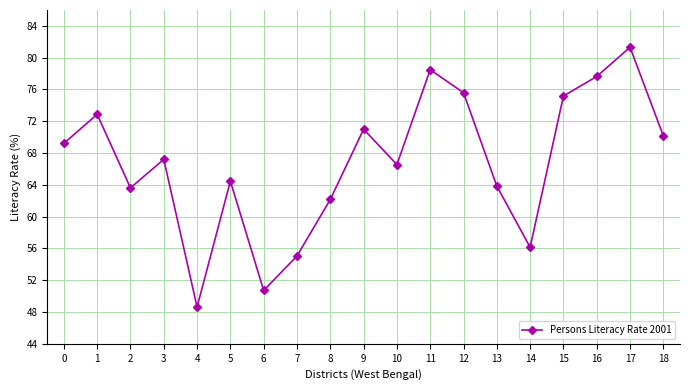

What is the value of the 15th point from the left?

56.1